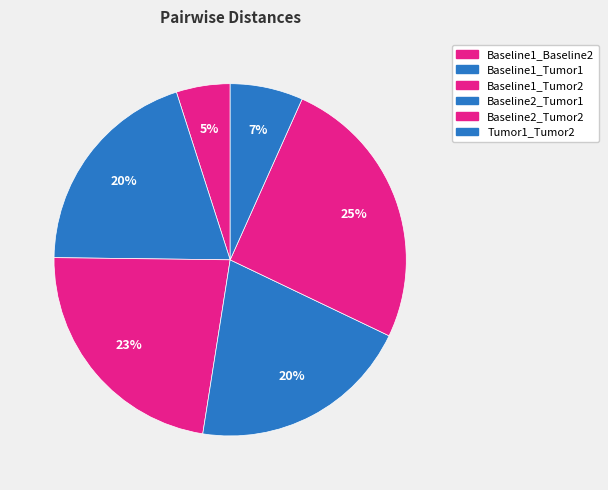

Count the number of slices in the pie.

6